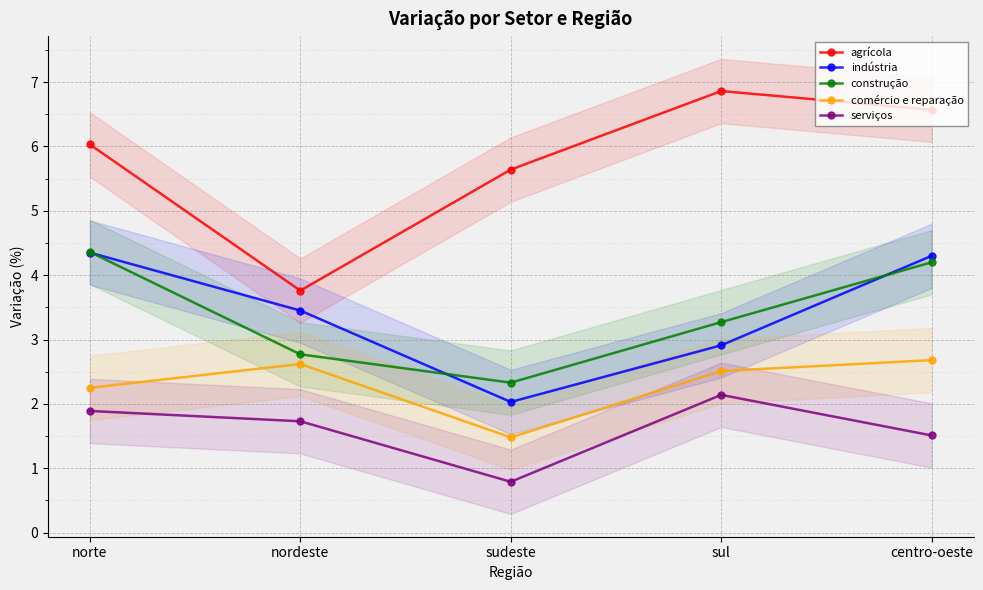

True or false: agrícola has more than 1 interior local peaks.

False